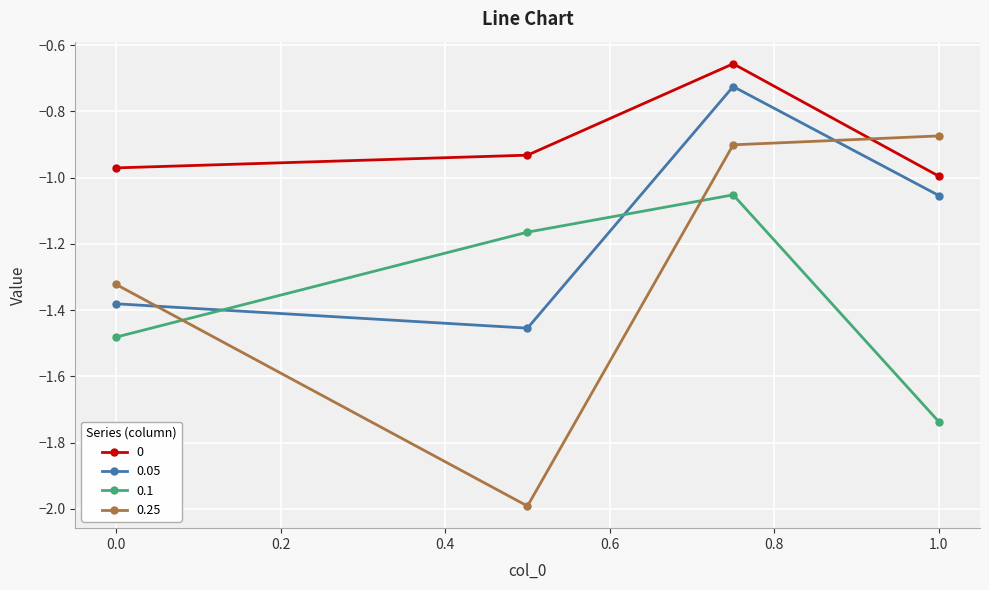

What is the difference between the maximum and minimum values in the 0 series?

0.3